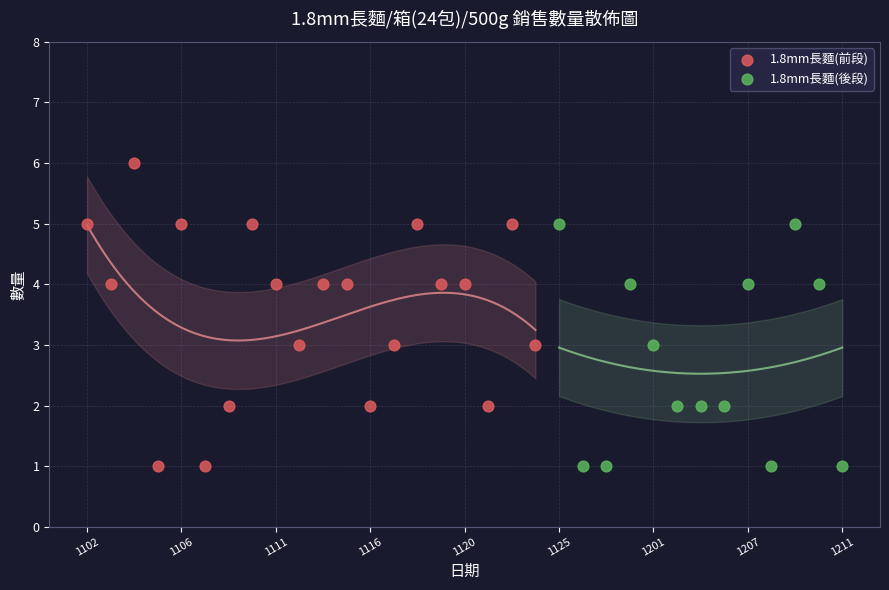

Which series has the largest Y range (max minus min)?

1.8mm長麵(前段)